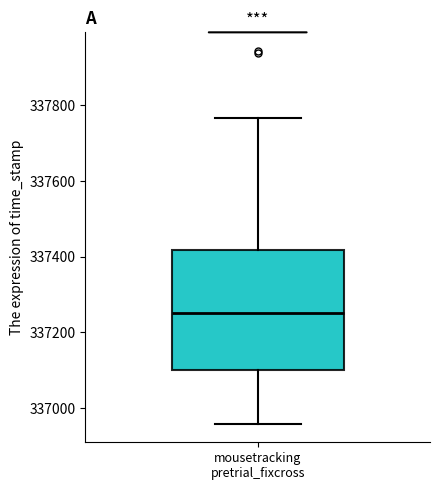

Transcribe this box plot: give where the median line is, the range the box spans, and where the two whiskers end, as read against the y-axis. The values are not printed on the chart, so give them approximately, as read against the axis.

median 337260, box 337100 to 337420, whiskers 336960 to 337760